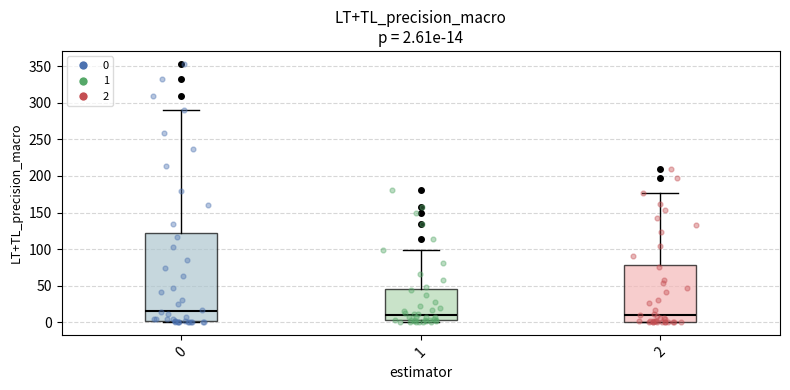

Which box is the tallest, from its lower edge to its upper edge?

0